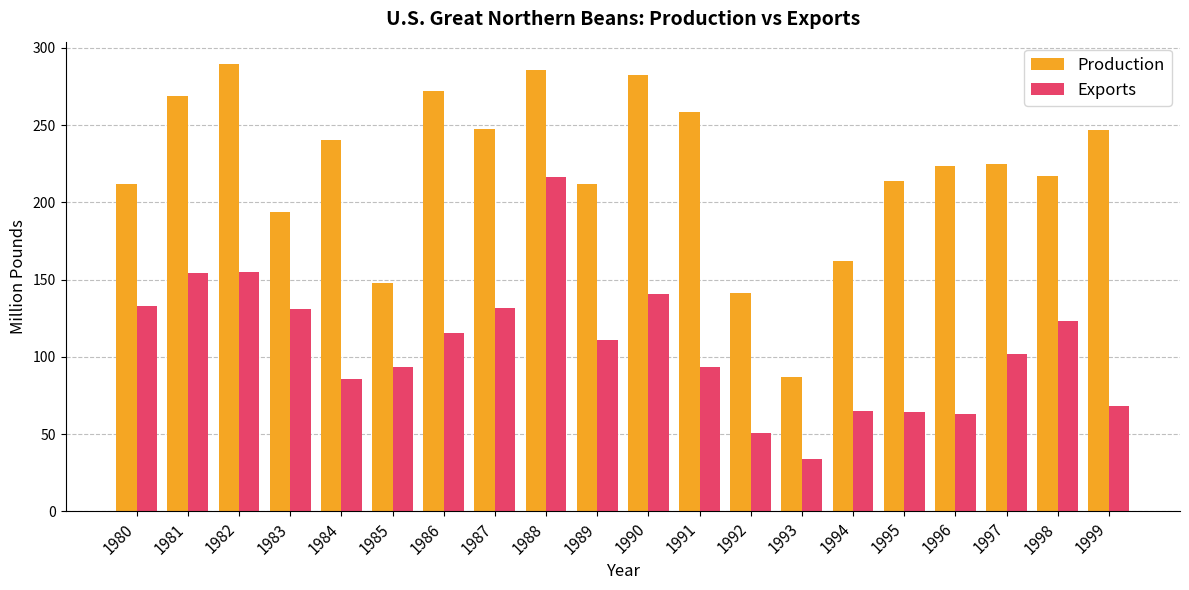

What are all the series names shown in the legend?

Production, Exports